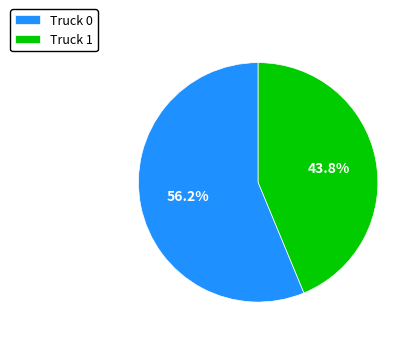

To the nearest percent, what portion does Truck 0 represent?

56%